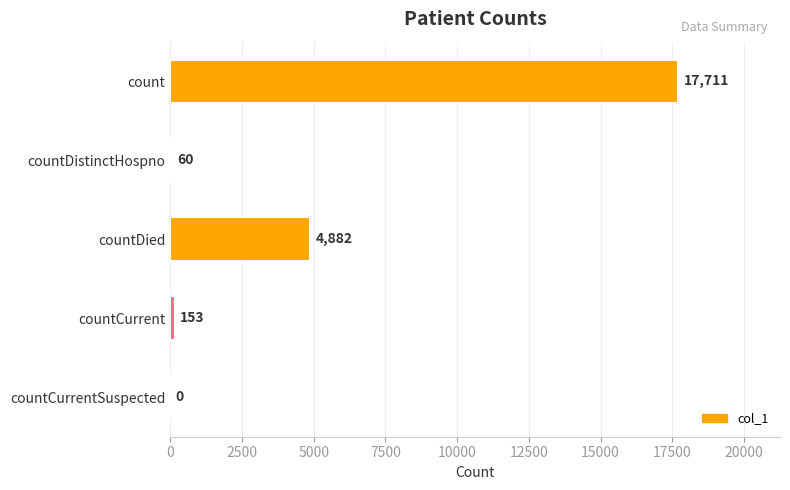

What is the change in value from count to countCurrentSuspected?

-17711